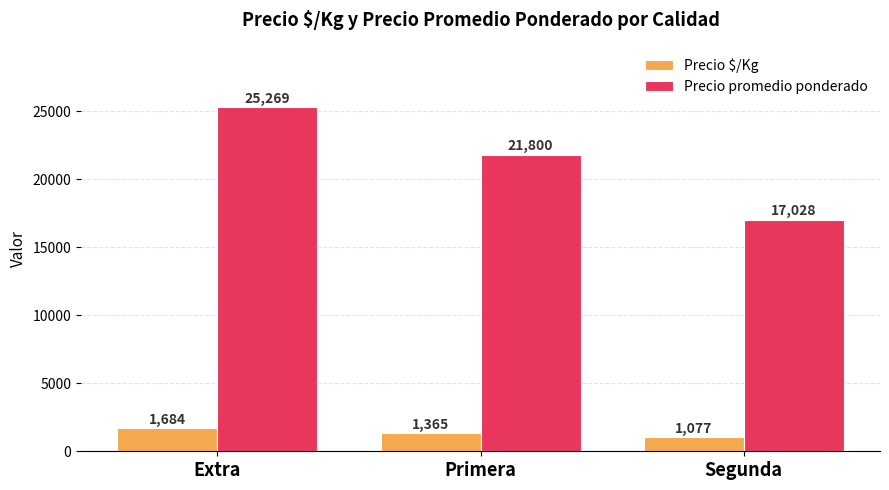

Which series has the largest range (max minus min)?

Precio promedio ponderado